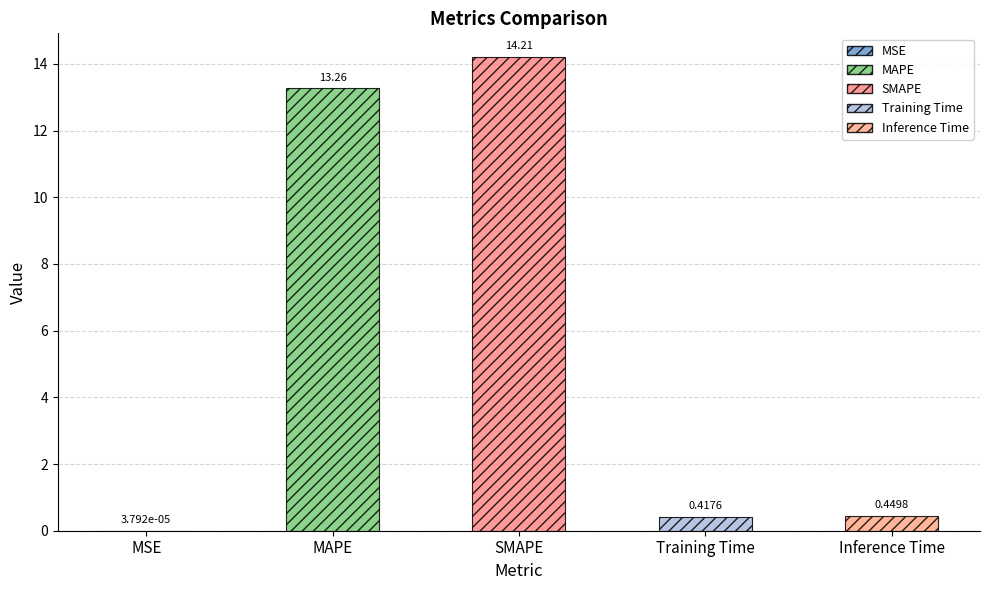

What is the label of the 5th bar from the left?

Inference Time